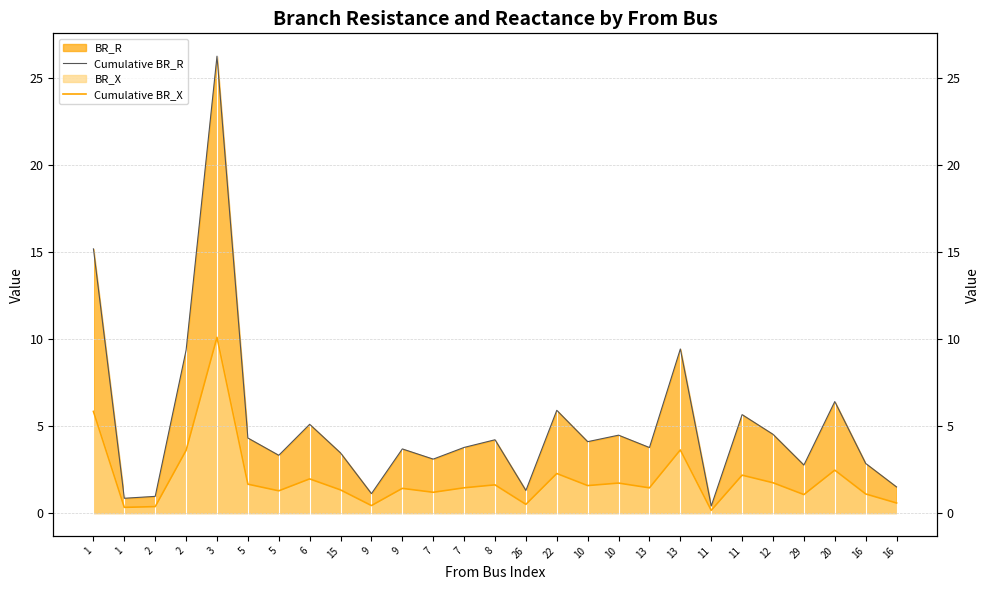

What is the sum of the Cumulative BR_R values at 10 and 9?

5.6